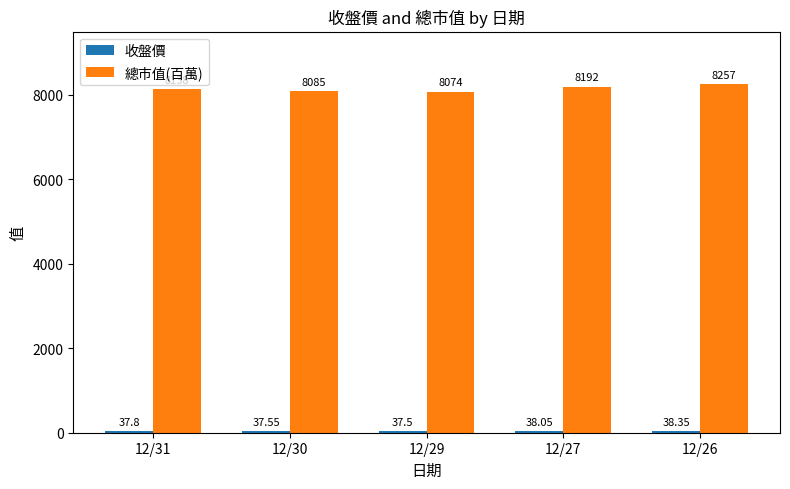

Which series has the largest range (max minus min)?

總市值(百萬)